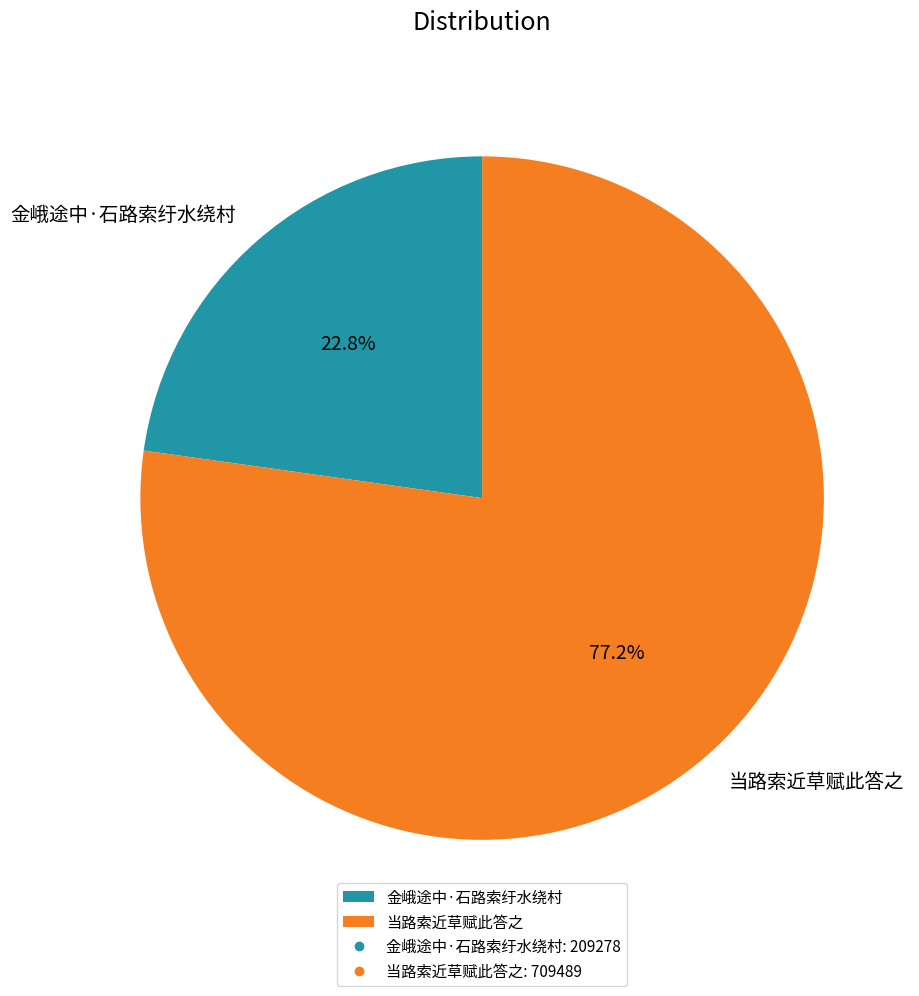

How many slices are in this pie chart?

2